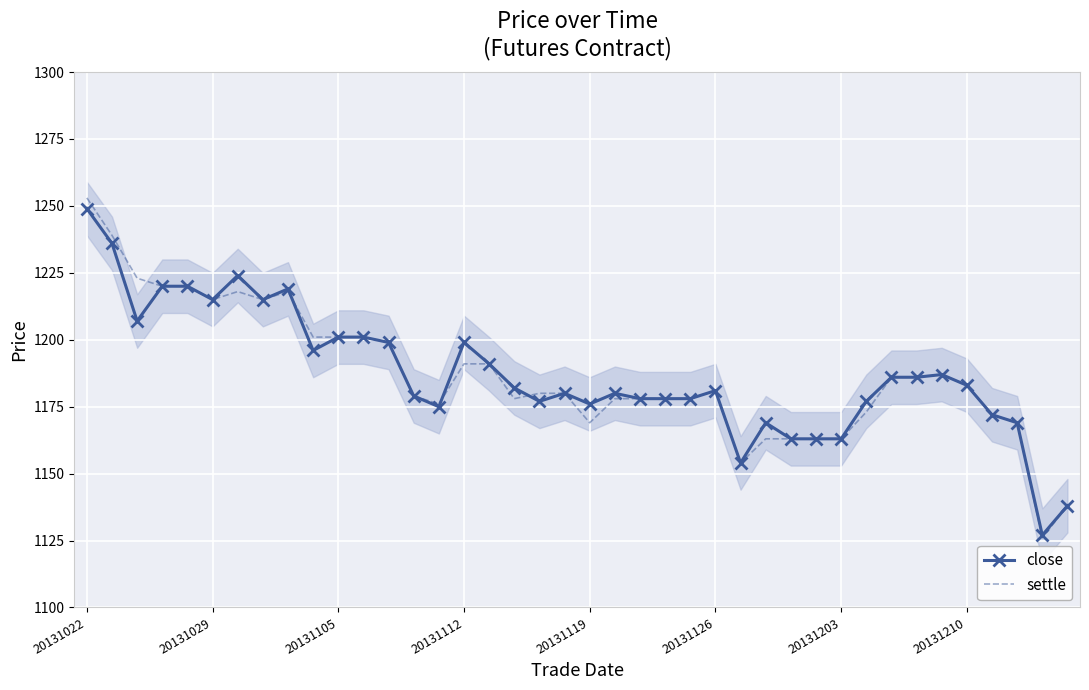

The value of settle at 20131029 is 1215. True or false?

True